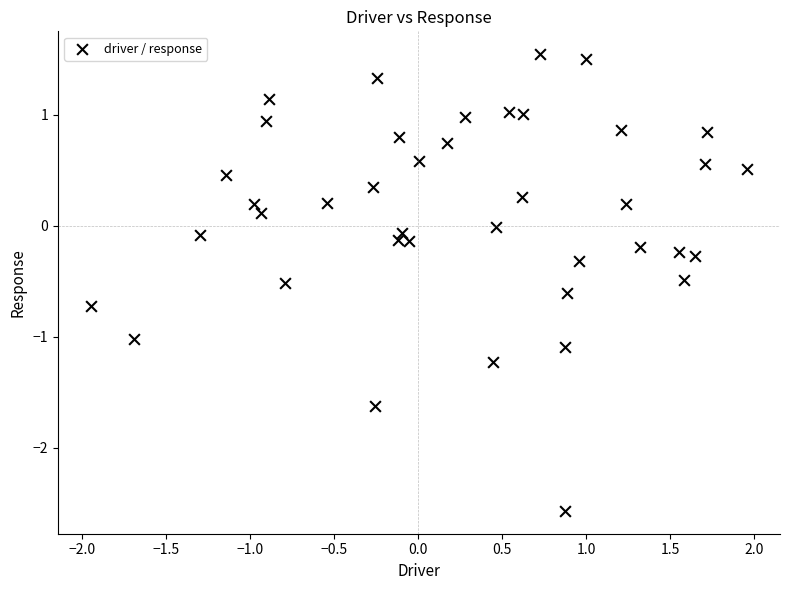

What is the range of Y values (max minus min)?

4.1